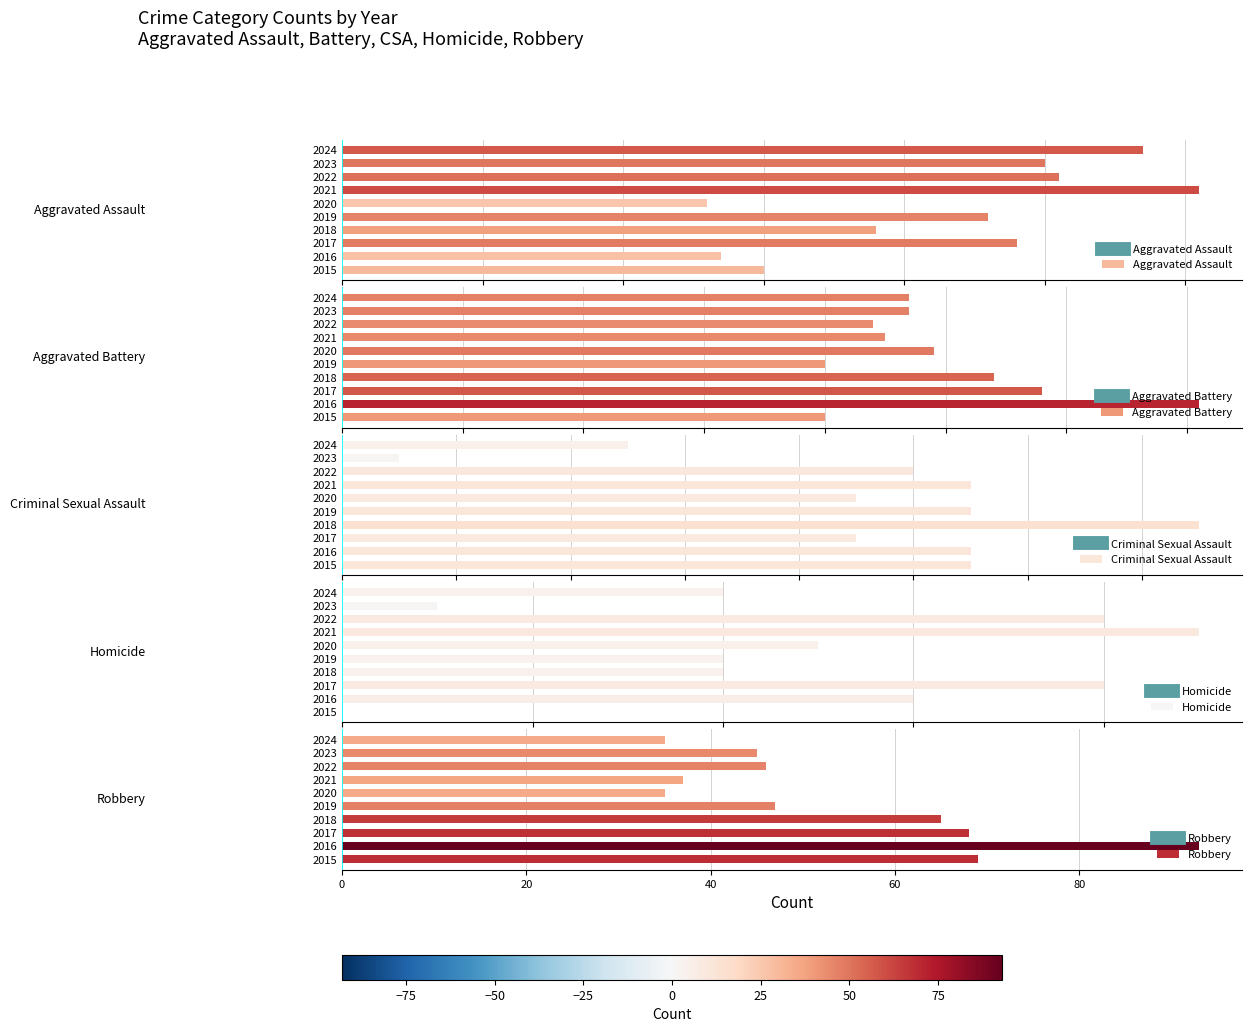

What is the average value of the Robbery series?

54